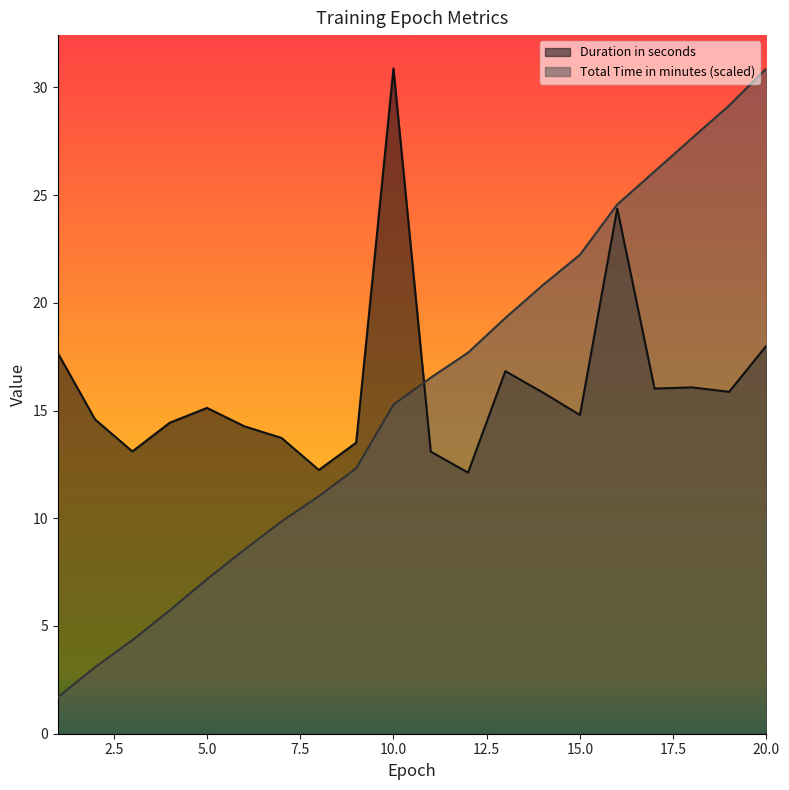

How many values in the Total Time in minutes series exceed 16?

10